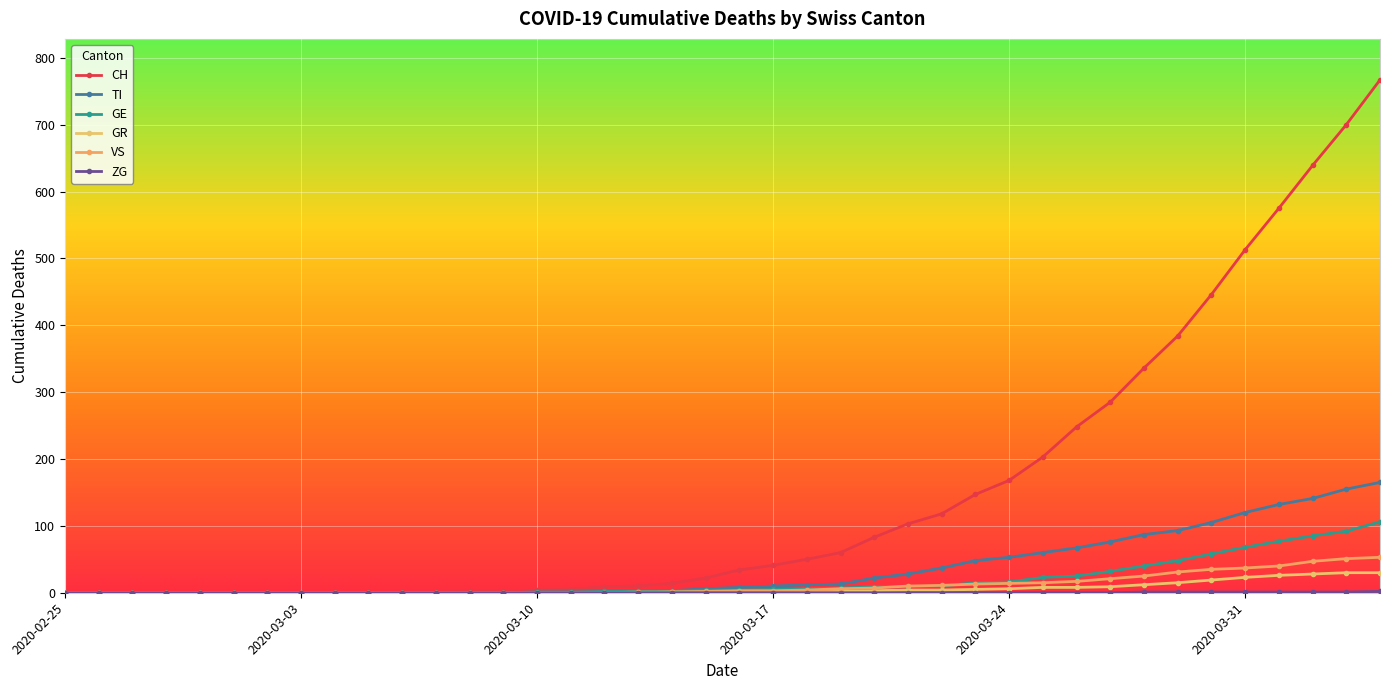

How many lines are shown in the chart?

6